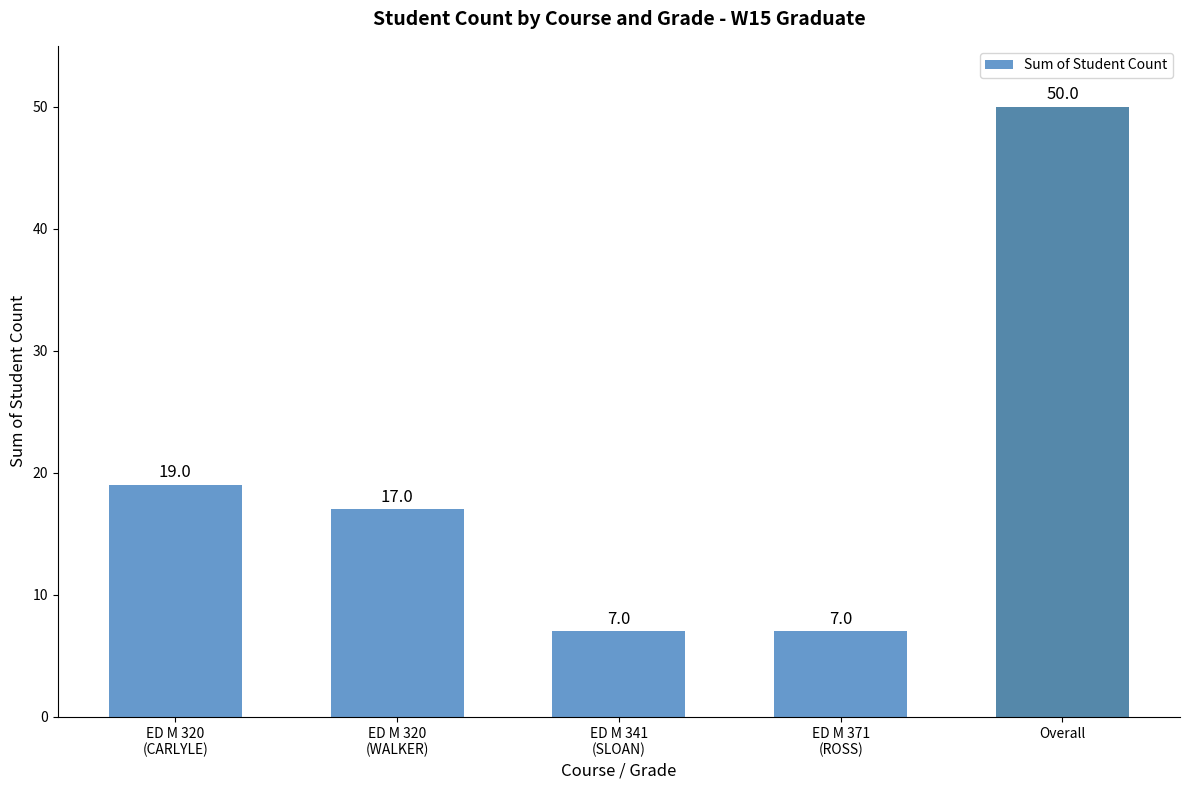

Approximately how many times larger is the value at Overall compared to ED M 341
(SLOAN)?

7.1